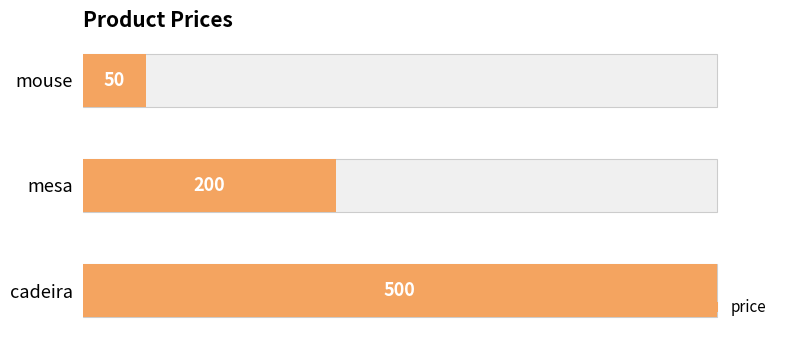

What is the average value?

250